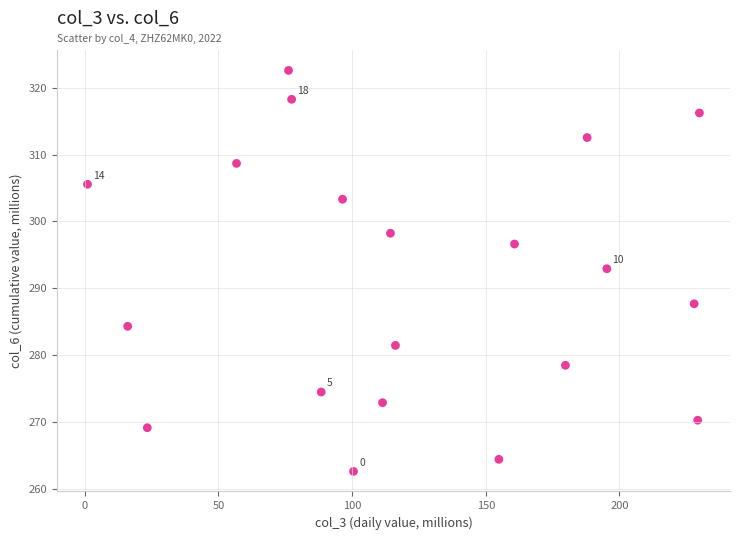

What is the range of Y values (max minus min)?

60.1